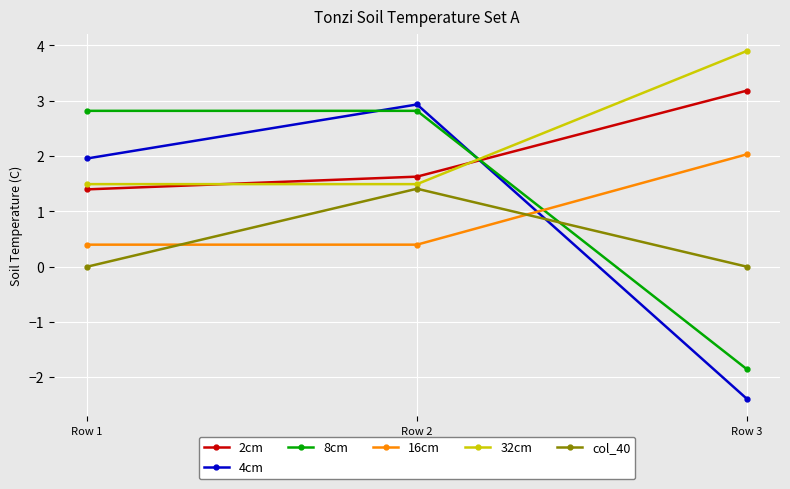

The value of 2cm at Row 1 is 1.4. True or false?

True